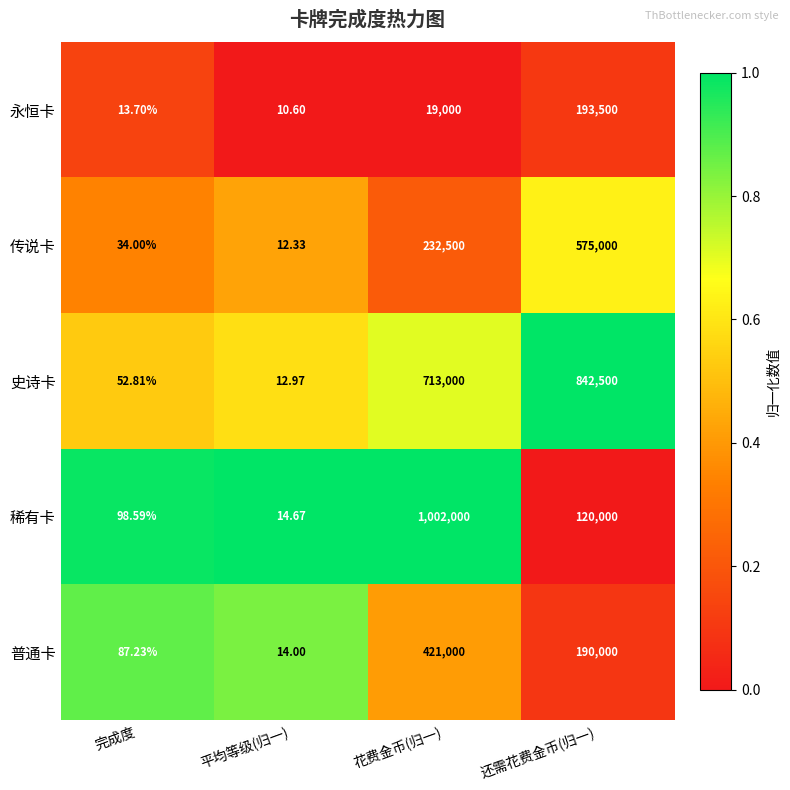

Is the value of 史诗卡 at 完成度 greater than the value of 稀有卡 at 平均等级(归一)?

Yes